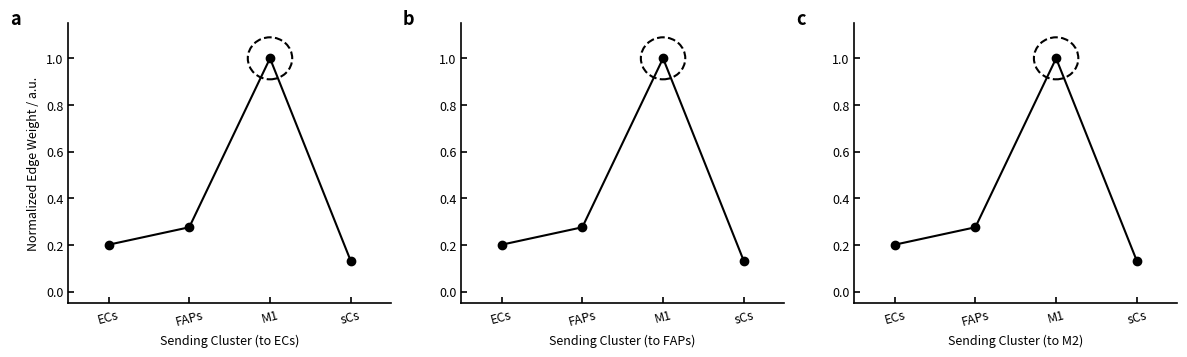

At which category is the sum across all series the highest?

M1